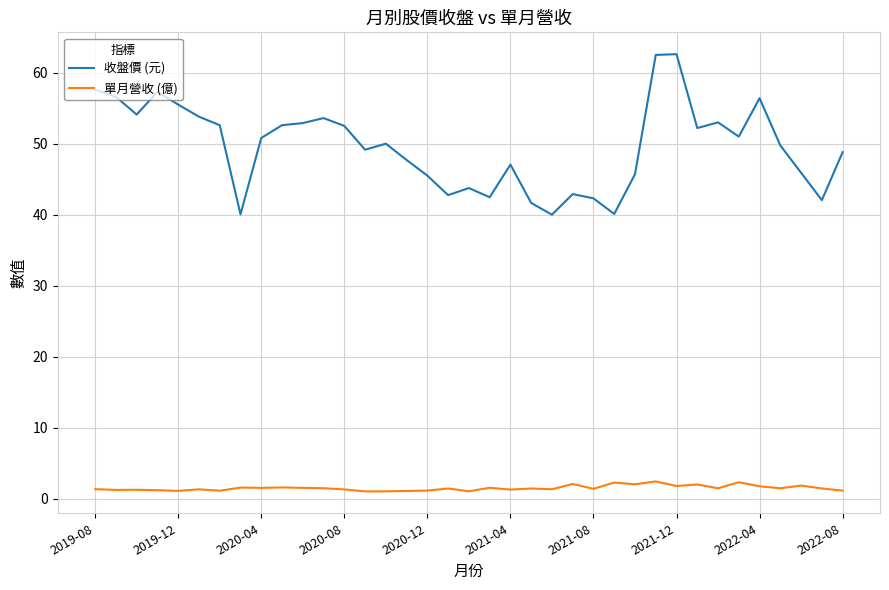

Which series has the largest range (max minus min)?

收盤價 (元)